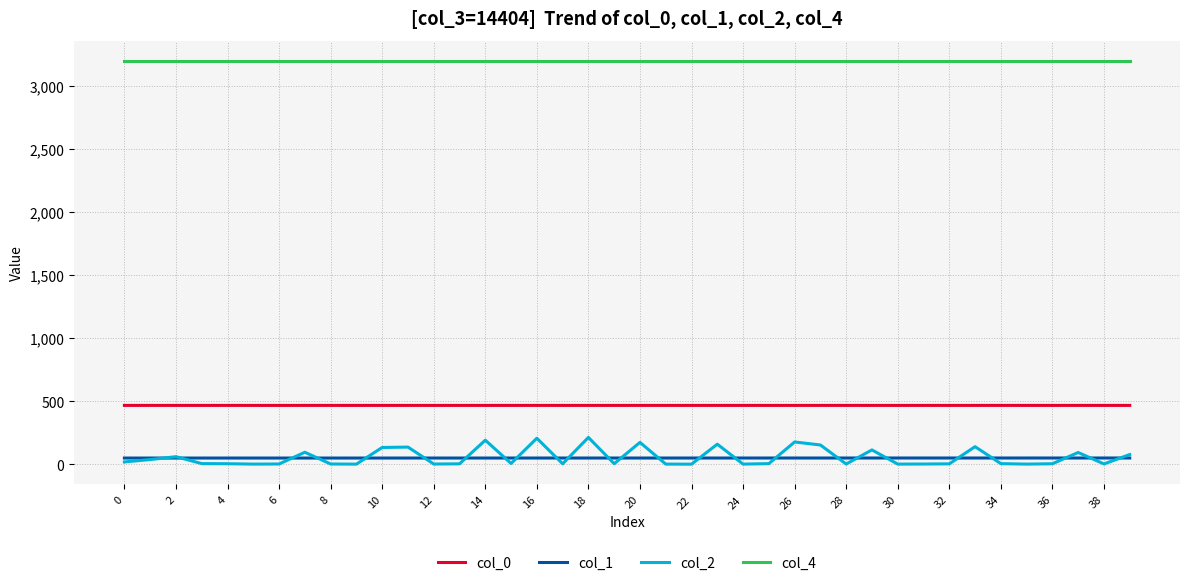

Which series has the largest total across all categories?

col_4